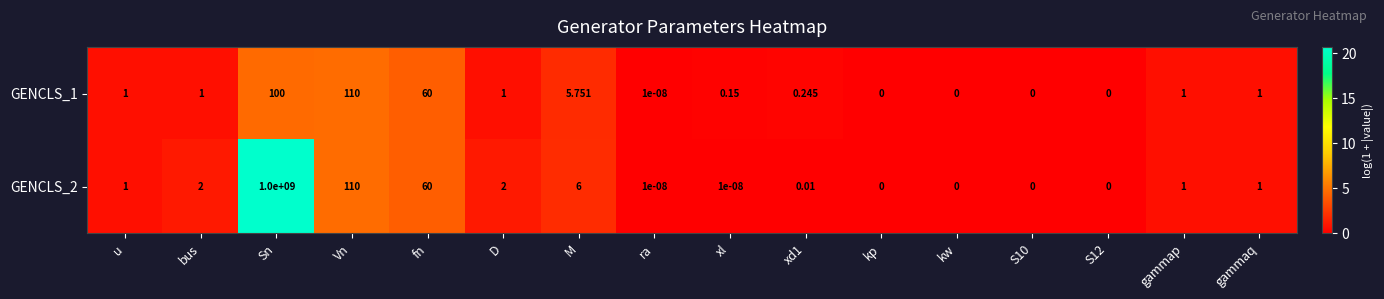

Which category has the highest value across all series?

Sn